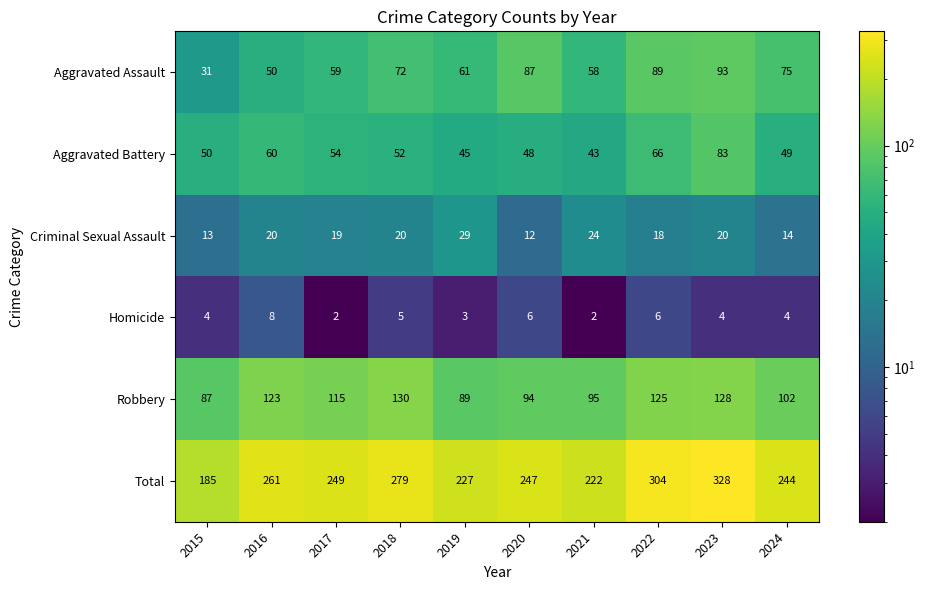

The Homicide series shows 3 at 2023. True or false?

False